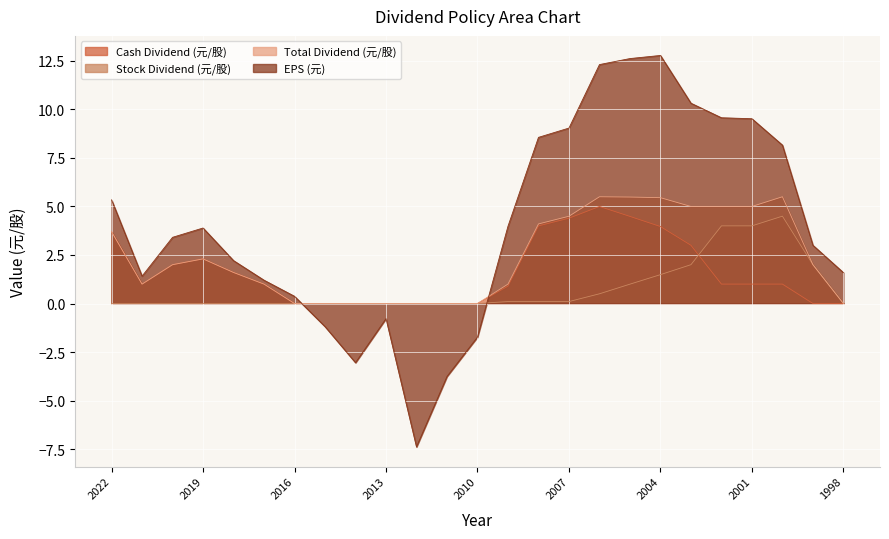

Which series ends up on top after the final intersection of Stock Dividend (元/股) and Cash Dividend (元/股)?

Stock Dividend (元/股)